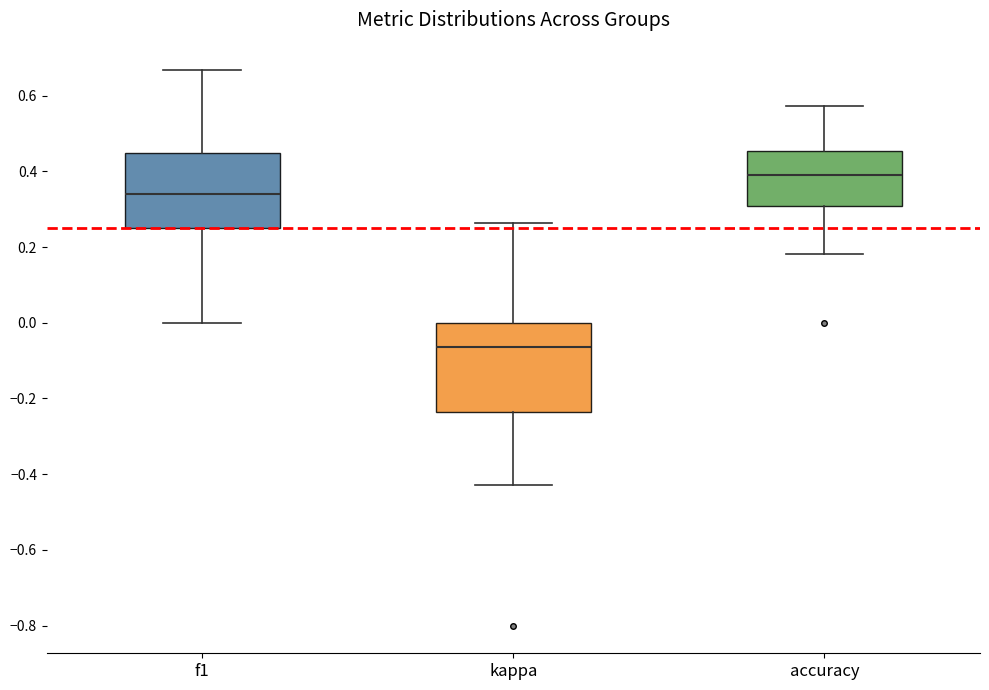

Which box's median line is the lowest?

kappa